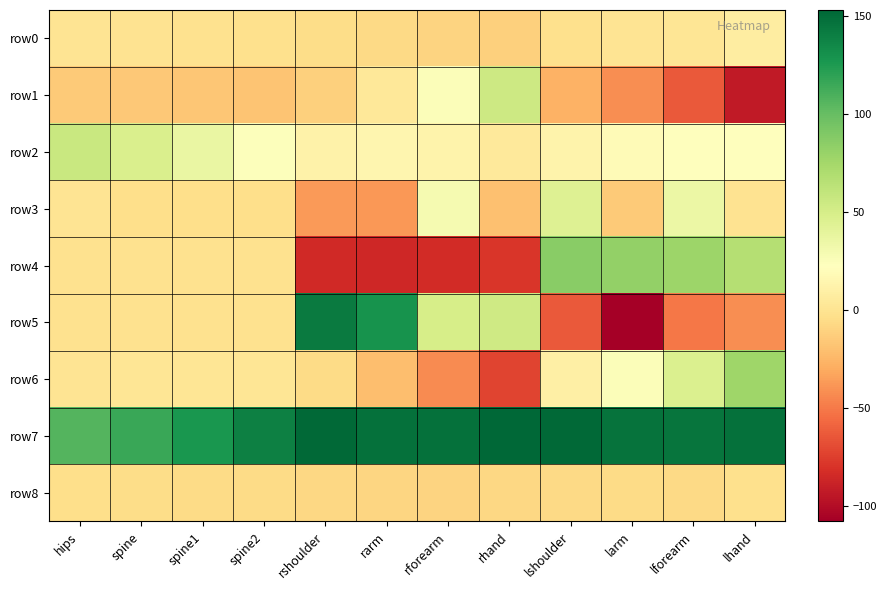

Reading right to left, what are all the values shown in this chart?

row0: lhand=8.3	lforearm=1.9	larm=0.5	lshoulder=-1.9	rhand=-11.2	rforearm=-9.8	rarm=-6.5	rshoulder=-4.2	spine2=-1.9	spine1=-0.9	spine=0.1	hips=1.0
row1: lhand=-92.8	lforearm=-63.4	larm=-41.7	lshoulder=-27.0	rhand=54.3	rforearm=25.5	rarm=3.9	rshoulder=-11.9	spine2=-18.0	spine1=-16.5	spine=-15.2	hips=-14.2
row2: lhand=22.9	lforearm=22.7	larm=19.7	lshoulder=13.5	rhand=5.0	rforearm=13.3	rarm=14.7	rshoulder=11.8	spine2=24.5	spine1=36.9	spine=47.9	hips=57.2
row3: lhand=-0.5	lforearm=35.4	larm=-14.6	lshoulder=44.8	rhand=-20.0	rforearm=29.7	rarm=-37.9	rshoulder=-37.2	spine2=-3.2	spine1=-3.2	spine=-3.7	hips=0.4
row4: lhand=67.4	lforearm=78.3	larm=82.0	lshoulder=86.4	rhand=-78.2	rforearm=-83.7	rarm=-85.3	rshoulder=-84.7	spine2=-1.4	spine1=-1.4	spine=-1.4	hips=-1.3
row5: lhand=-42.0	lforearm=-50.9	larm=-107.6	lshoulder=-63.0	rhand=53.7	rforearm=49.3	rarm=128.8	rshoulder=142.0	spine2=-1.4	spine1=-1.4	spine=-1.1	hips=-1.0
row6: lhand=77.0	lforearm=47.1	larm=25.3	lshoulder=9.9	rhand=-72.3	rforearm=-42.9	rarm=-21.0	rshoulder=-5.4	spine2=1.9	spine1=1.6	spine=1.4	hips=1.2
row7: lhand=147.5	lforearm=145.3	larm=146.5	lshoulder=151.4	rhand=153.0	rforearm=147.2	rarm=147.6	rshoulder=151.8	spine2=139.7	spine1=127.1	spine=116.1	hips=106.6
row8: lhand=-2.7	lforearm=-6.2	larm=-5.5	lshoulder=-6.2	rhand=-7.3	rforearm=-9.0	rarm=-7.9	rshoulder=-7.0	spine2=-5.7	spine1=-5.1	spine=-4.3	hips=-3.7